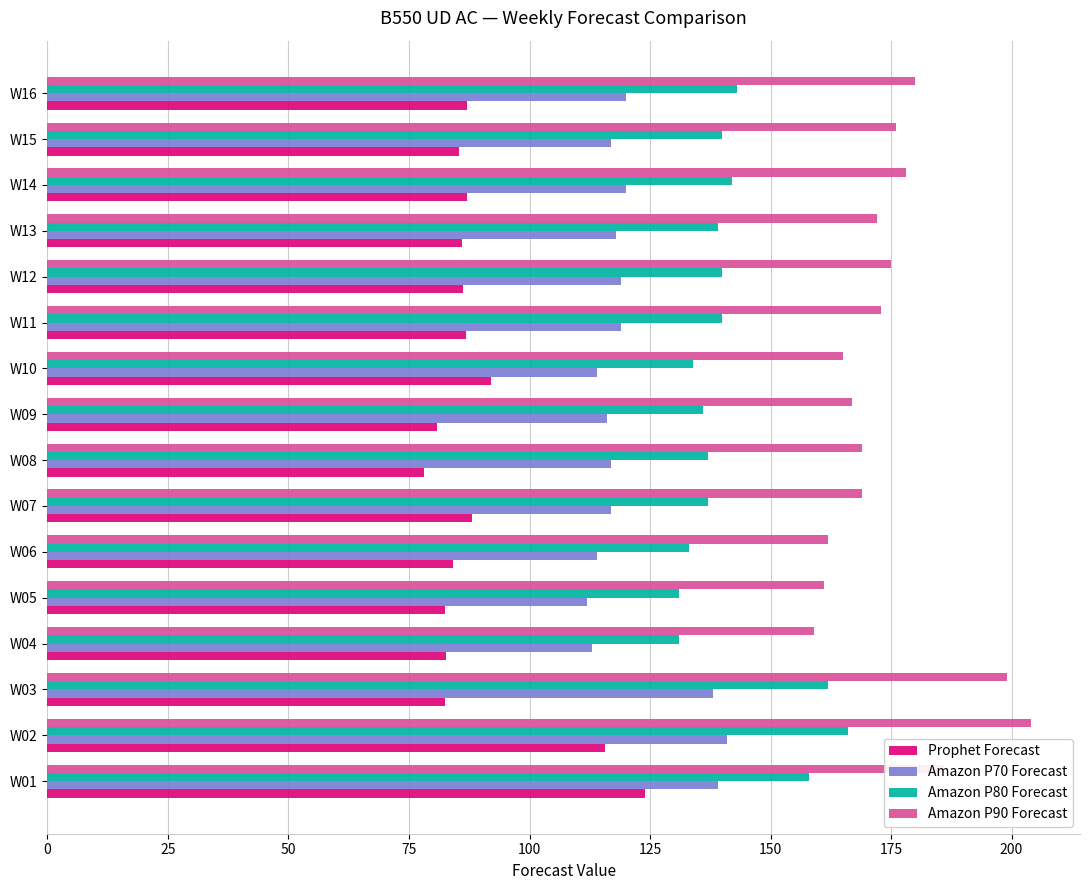

What is the maximum value shown in the chart?

204.0